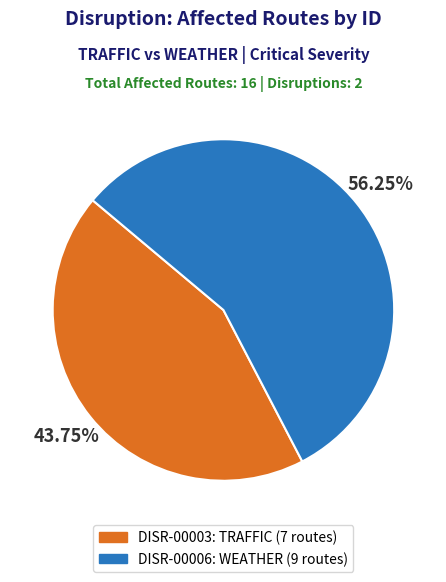

What is the largest slice in the pie chart?

DISR-00006